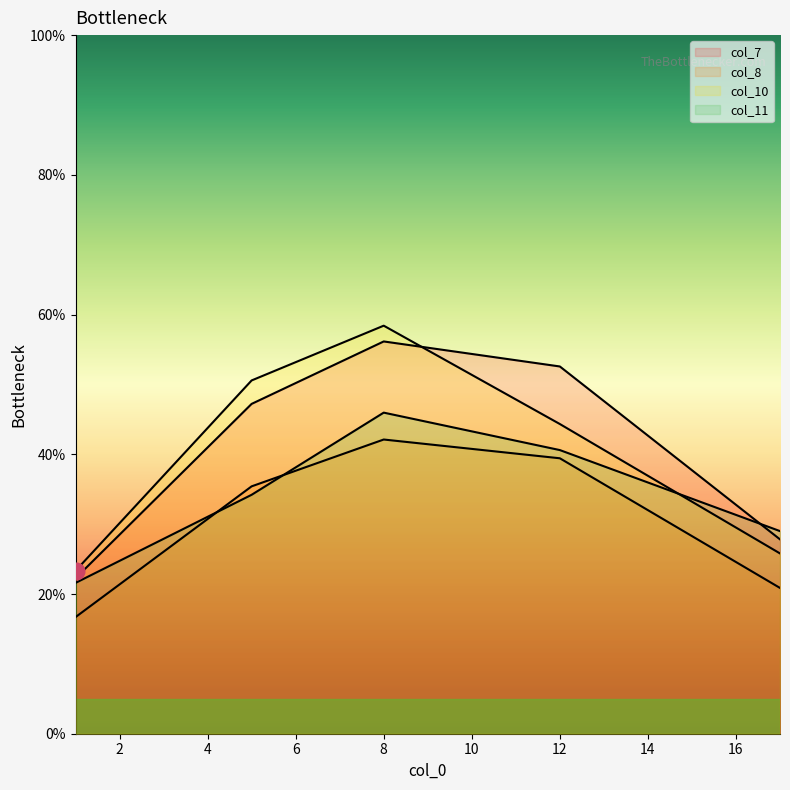

How many values in the col_11 series exceed 34?

3